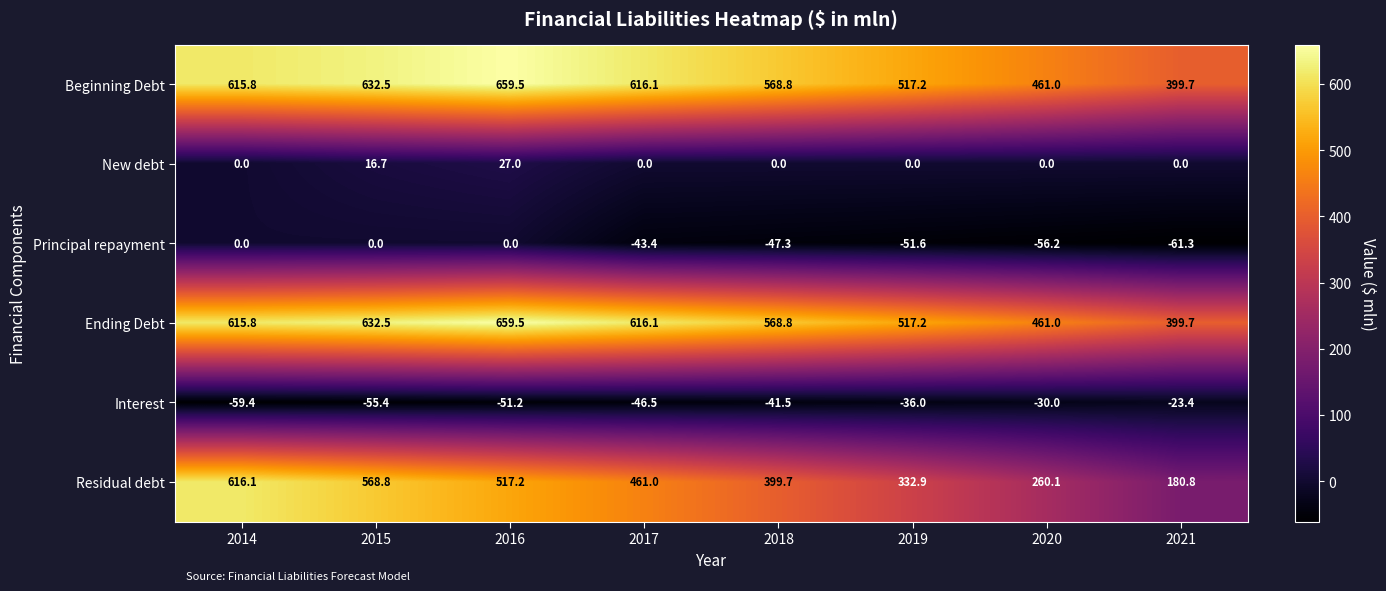

What is the difference between the maximum and second lowest values in the Beginning Debt series?

198.5